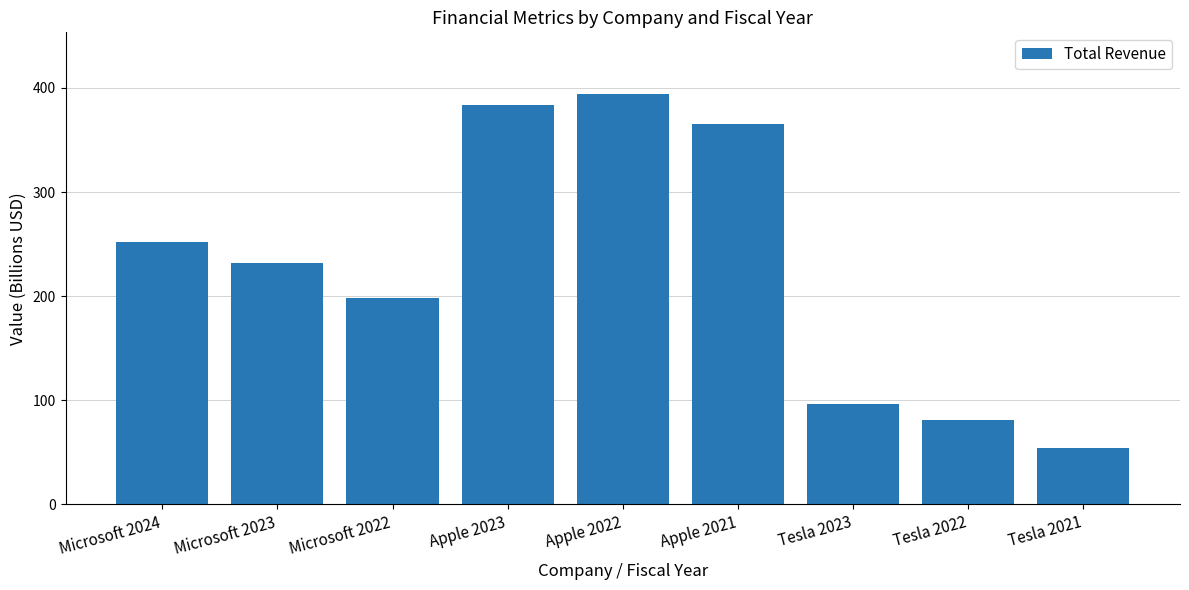

What is the minimum value shown in the chart?

53.8